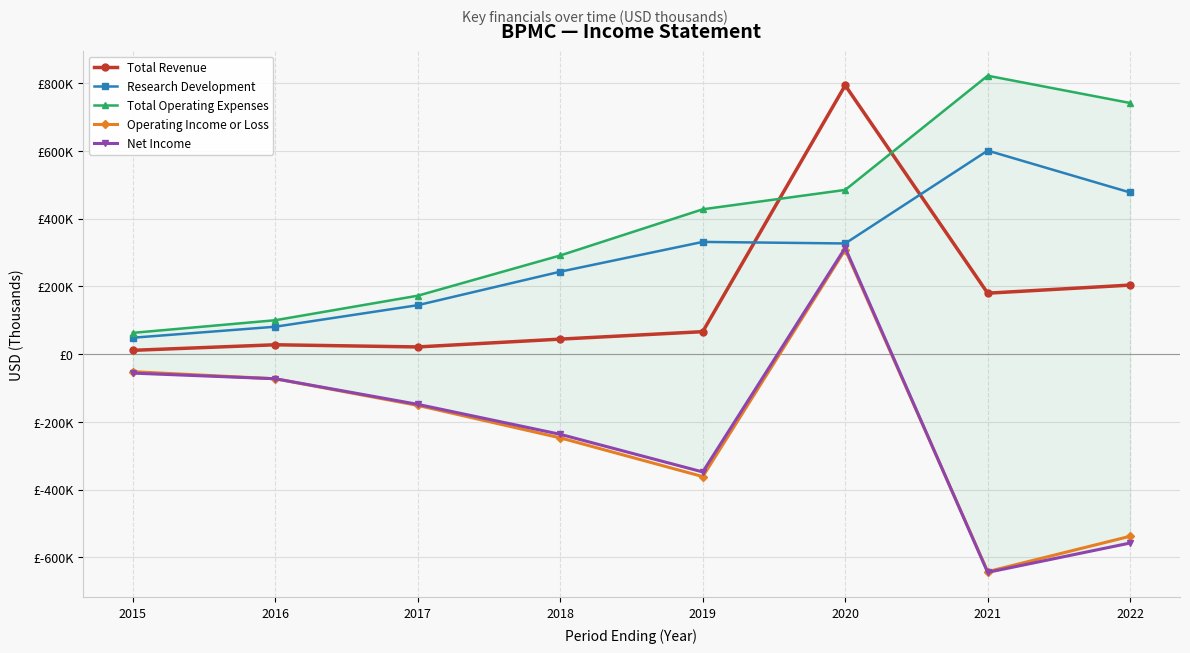

Reading left to right, transcribe all the data shown in this chart.

Total Revenue: 2015=11400	2016=27800	2017=21400	2018=44500	2019=66500	2020=793700	2021=180100	2022=204000
Research Development: 2015=48600	2016=81100	2017=144700	2018=243600	2019=331500	2020=326900	2021=601000	2022=477400
Total Operating Expenses: 2015=63000	2016=100300	2017=172700	2018=291500	2019=427800	2020=485000	2021=822100	2022=741600
Operating Income or Loss: 2015=-51600	2016=-72600	2017=-151200	2018=-247000	2019=-361300	2020=308700	2021=-642000	2022=-537500
Net Income: 2015=-55900	2016=-72500	2017=-148100	2018=-236600	2019=-347700	2020=313900	2021=-644100	2022=-557500